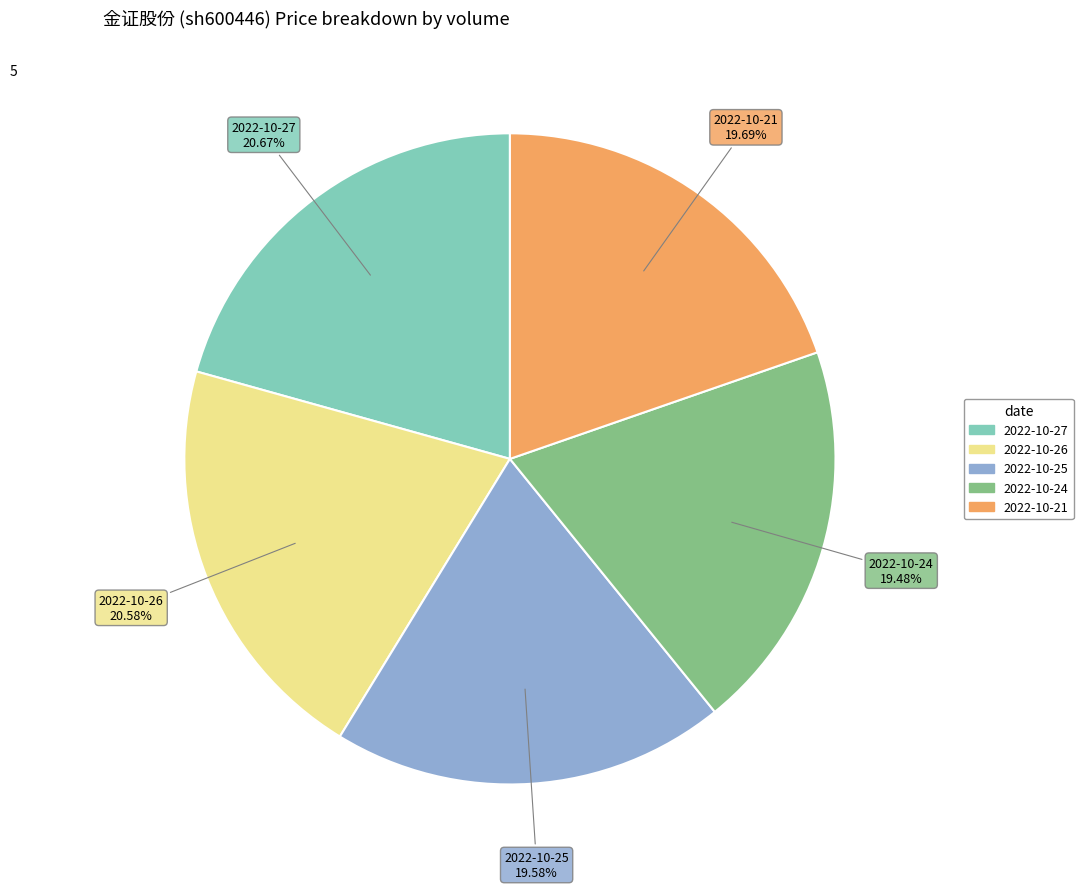

Combined, do 2022-10-27 and 2022-10-25 account for over 50%?

No